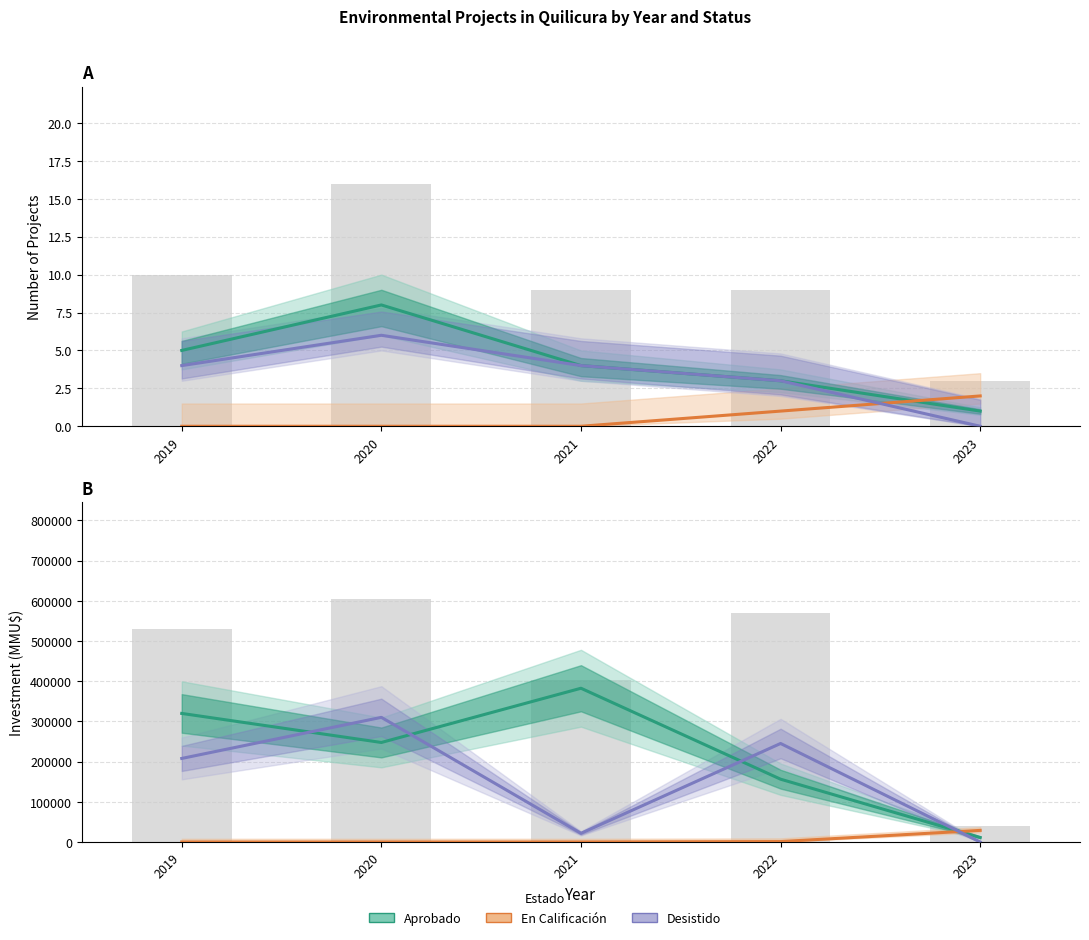

At how many categories does at least one series exceed 42876?

4